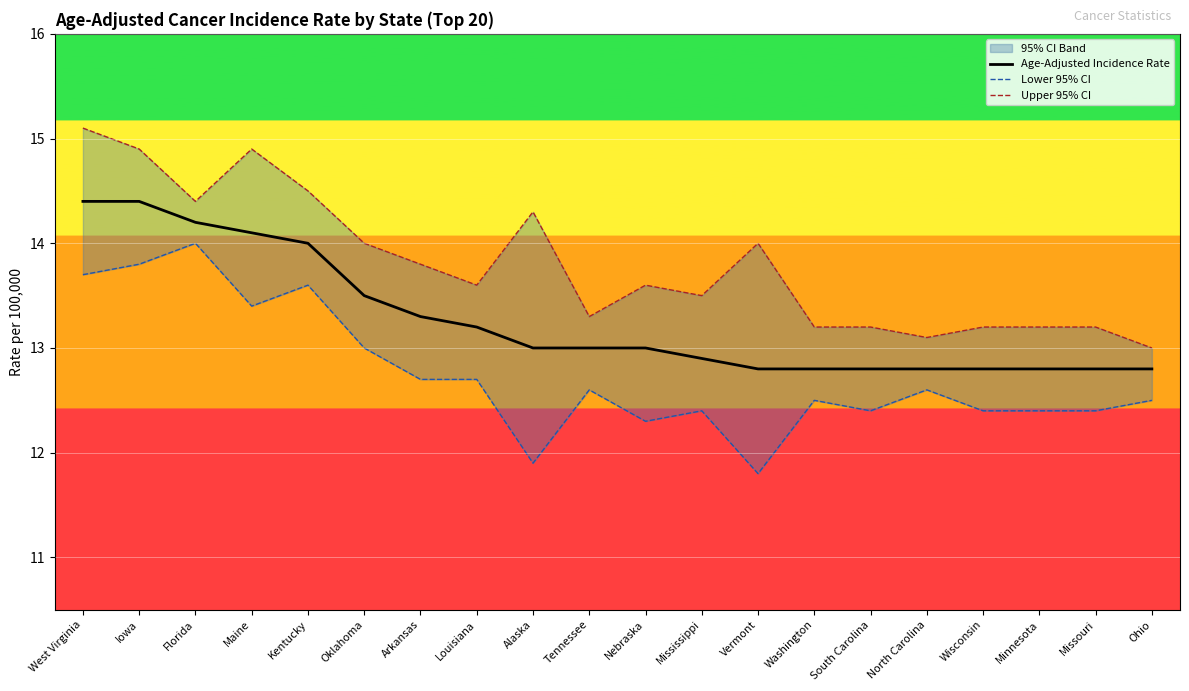

Is it true that Upper 95% CI equals 2.6 at North Carolina?

False